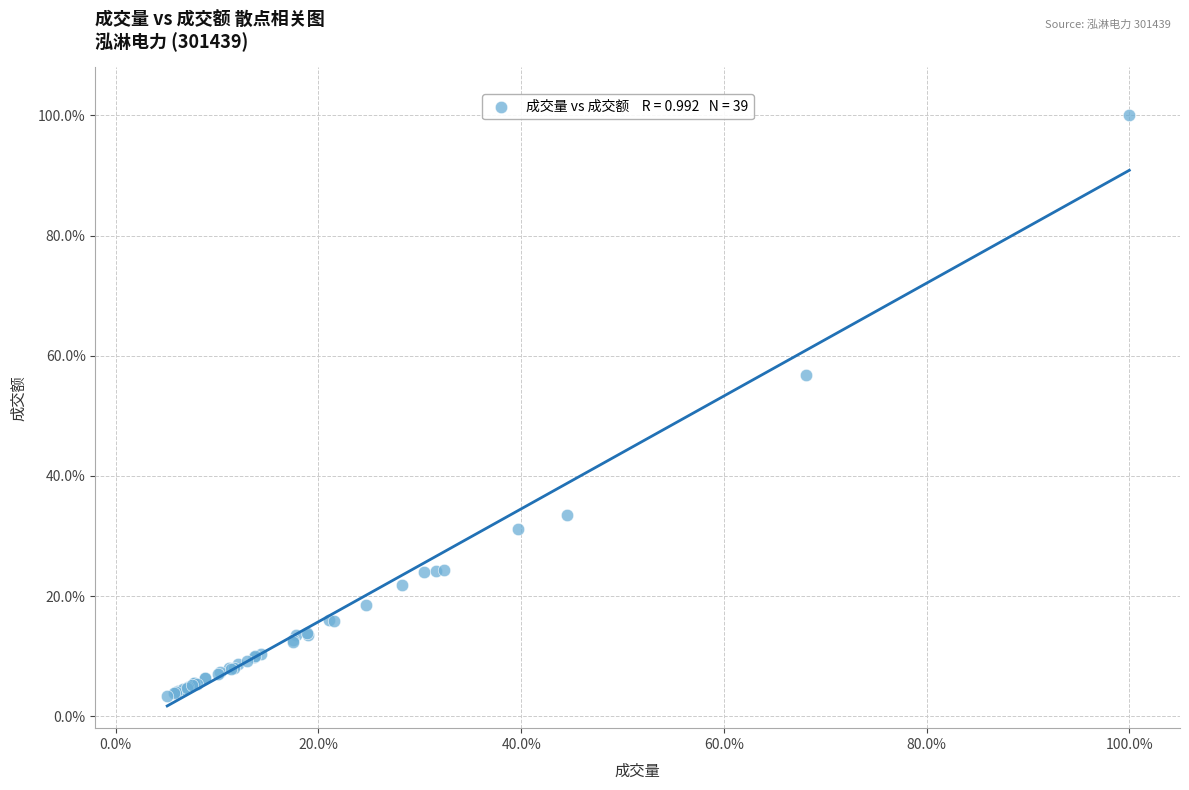

What Y value in the scatter plot is closest to 51?

56.9